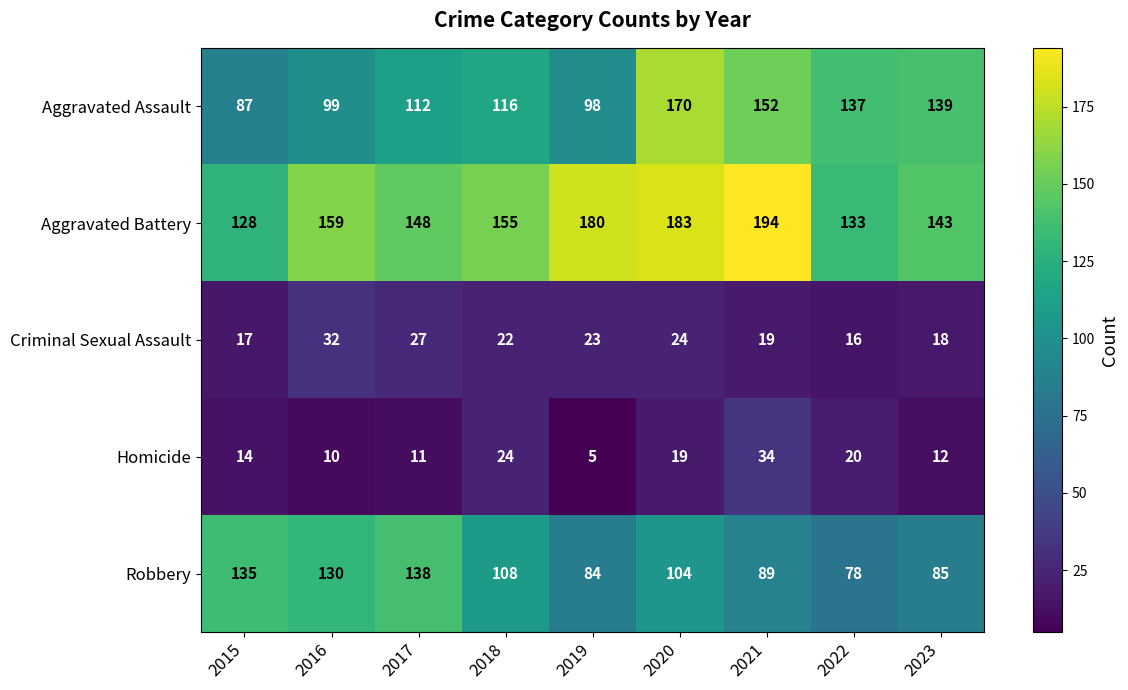

Count the number of categories in the chart.

9